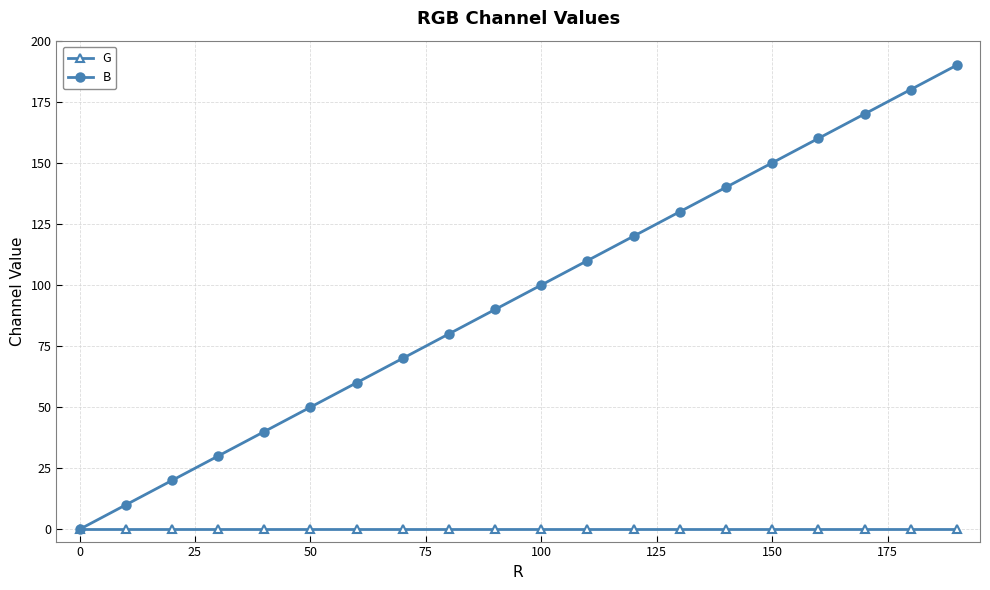

What is the value of the B point at the 5th from the left?

40